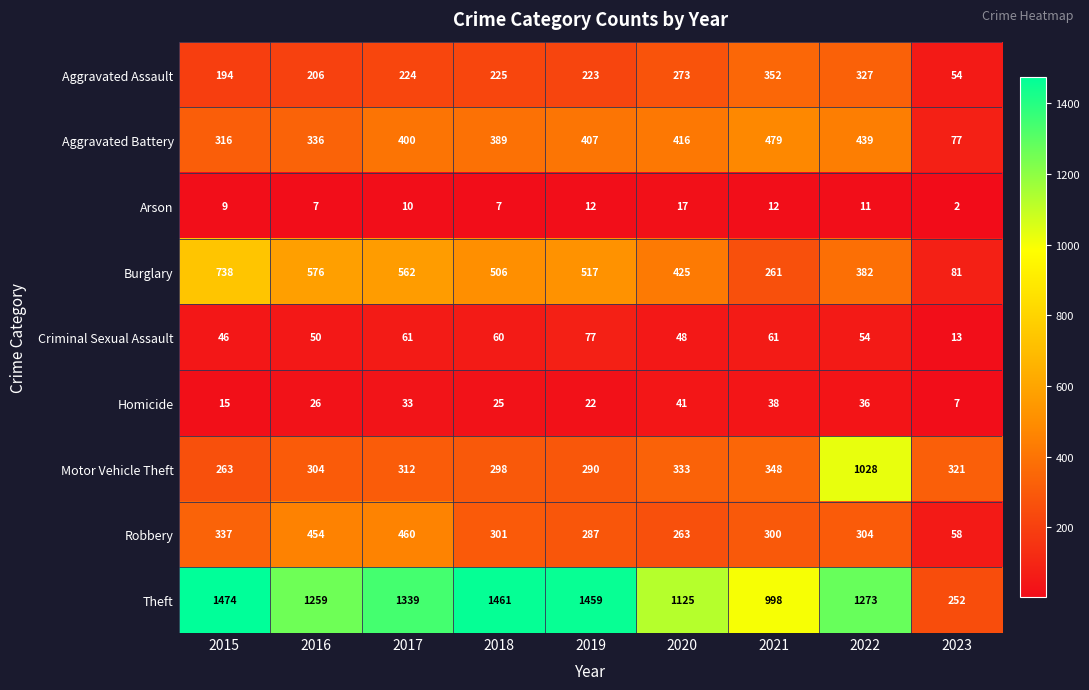

Is it true that Aggravated Battery equals 336 at 2016?

True